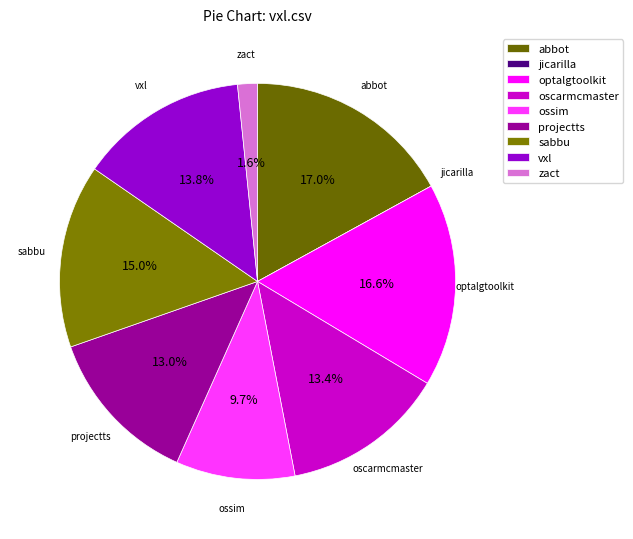

Is there a majority slice in this chart?

No